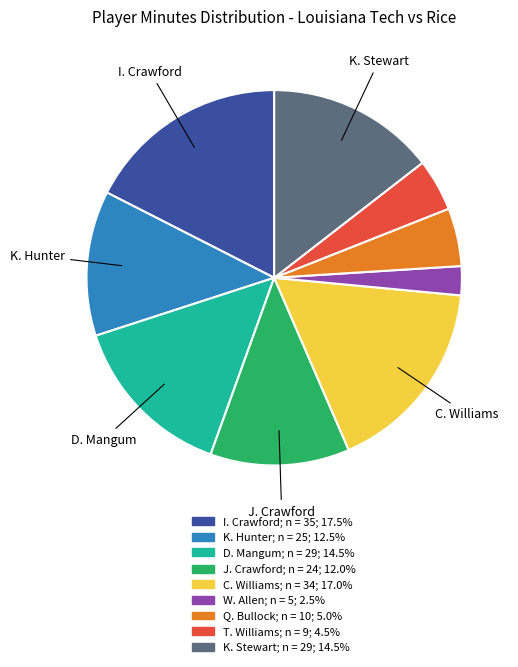

Does Q. Bullock account for over 50% of the chart?

No